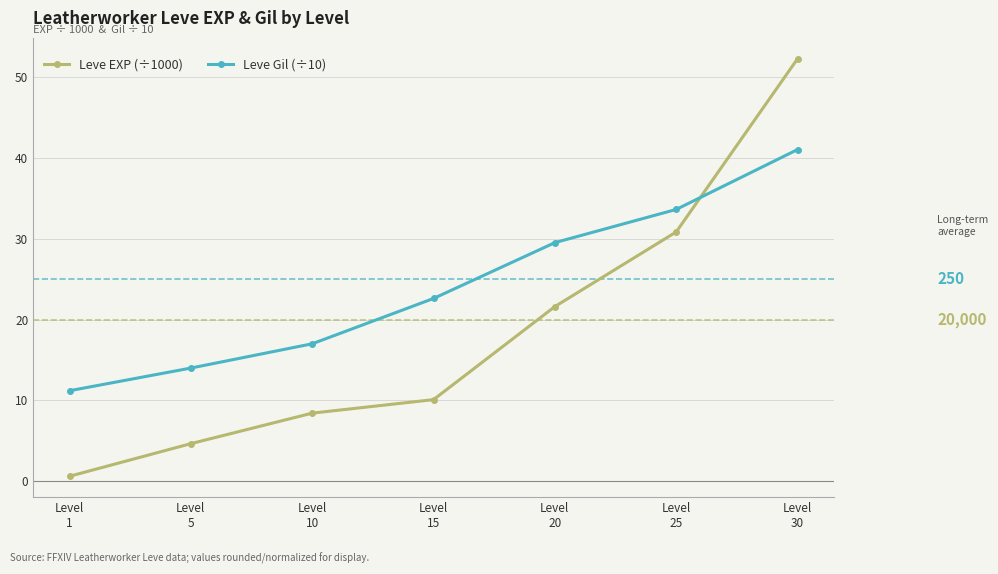

What is the difference between the maximum and minimum values in the Leve EXP (÷1000) series?

51.6